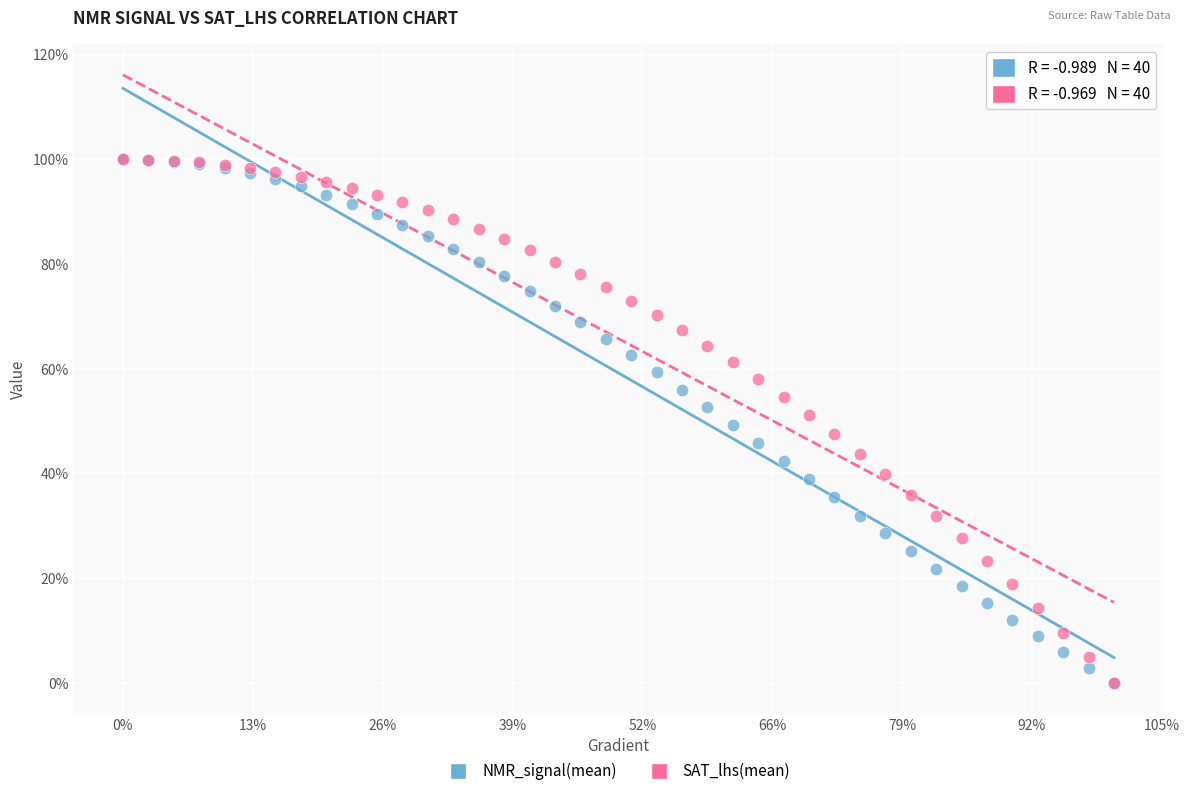

What are all the series names shown in the legend?

NMR_signal(mean), SAT_lhs(mean)